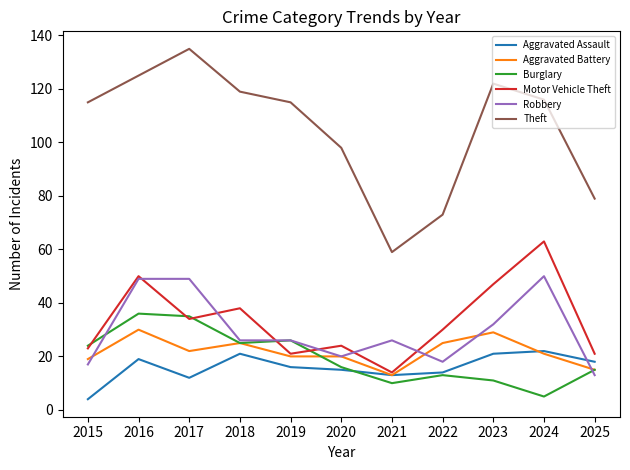

Does the chart display data point markers on the line(s)?

No